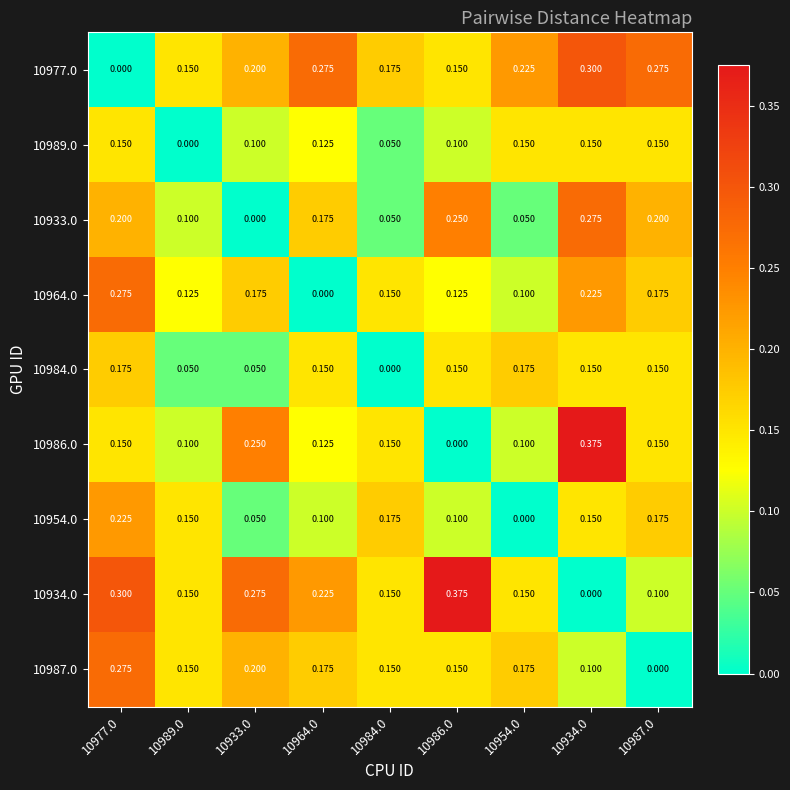

Is the value of 10977.0 at 10954.0 greater than the value of 10964.0 at 10964.0?

Yes